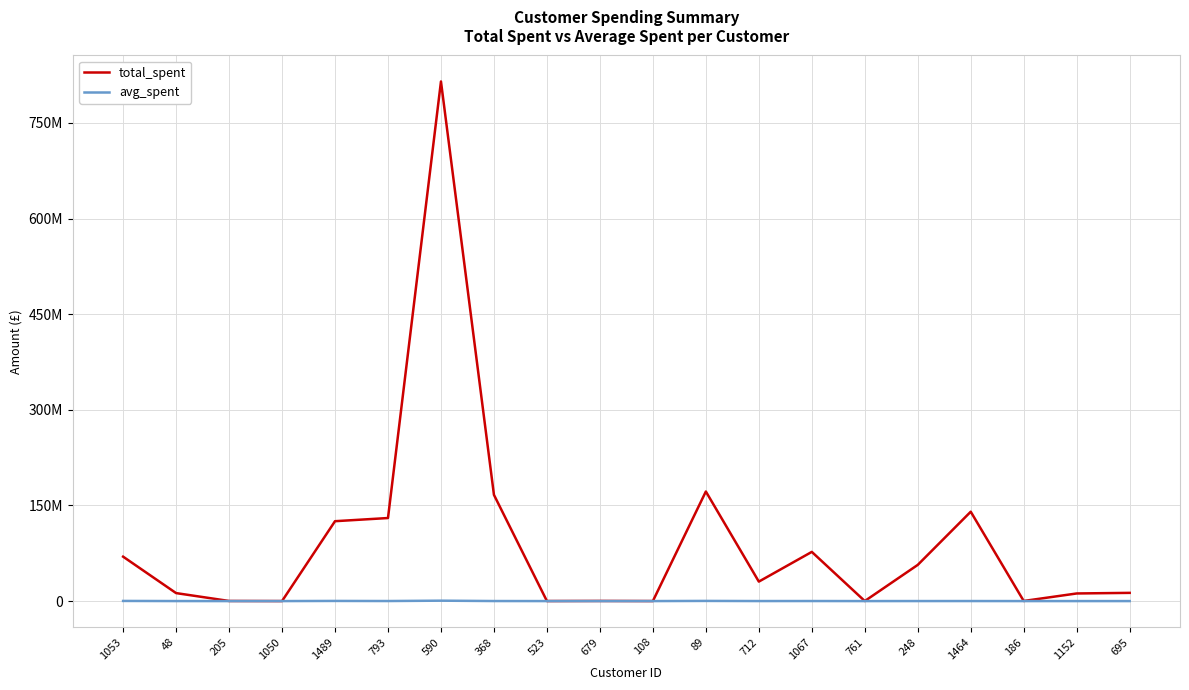

Does the chart display data point markers on the line(s)?

No